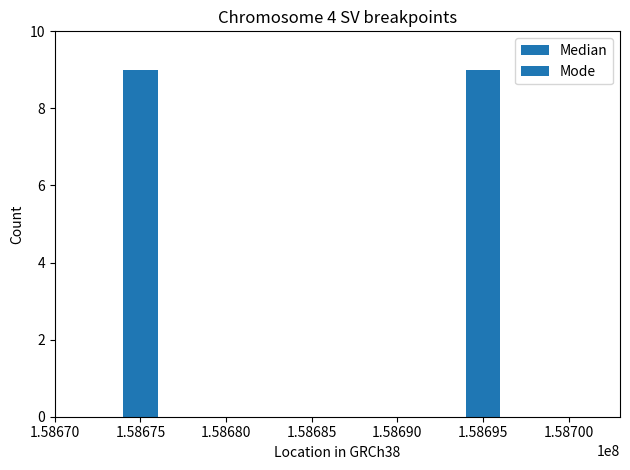

Is it true that K_nb_max equals 12 at 17?

False